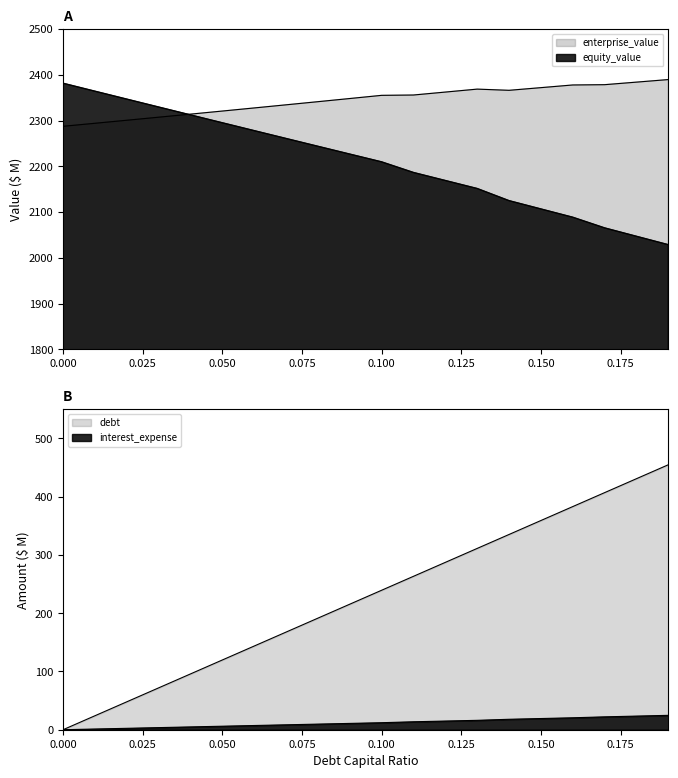

At 0.04, list the series in order from largest to smallest.

enterprise_value, equity_value